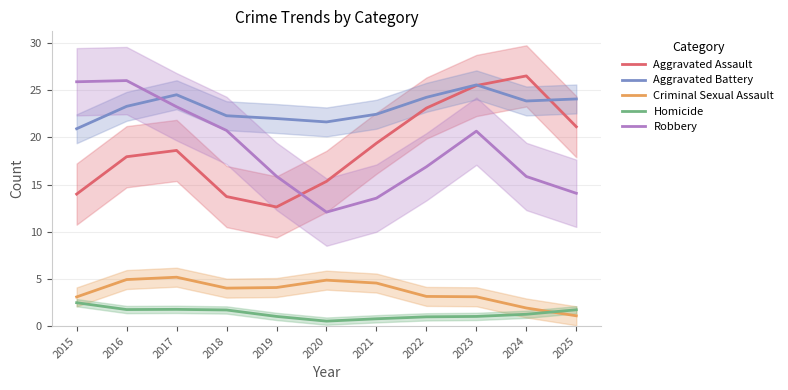

What is the difference between the maximum and minimum values in the Robbery series?

14.0